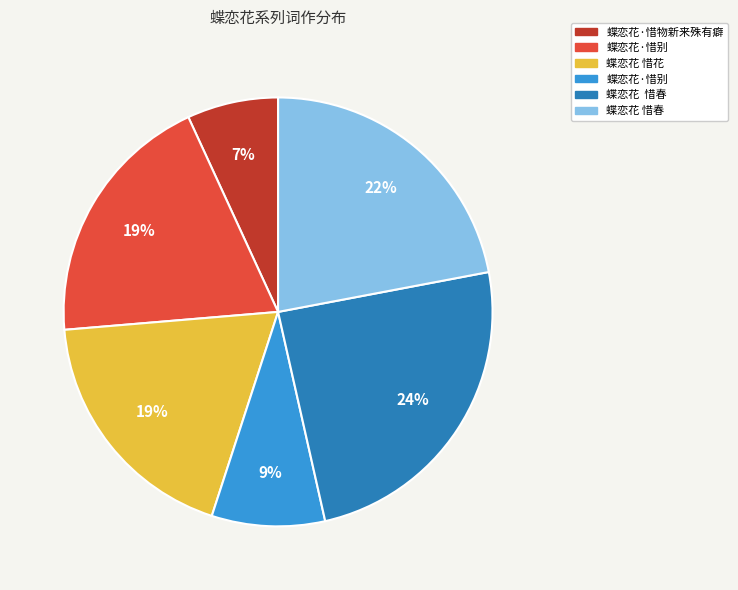

Is there any slice that represents more than half of the pie?

No